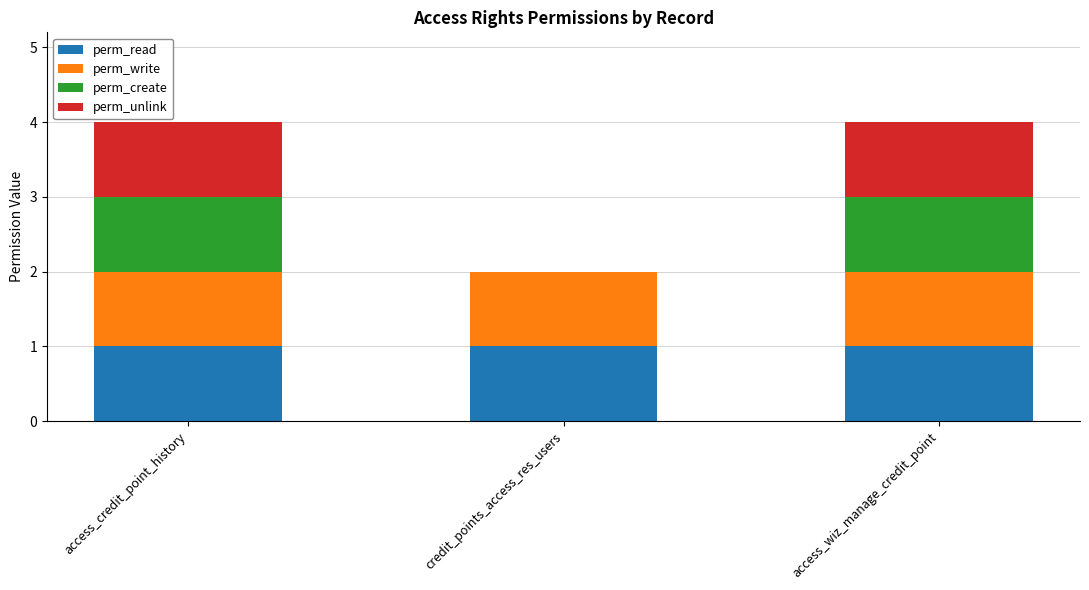

How many data points does each series have?

3